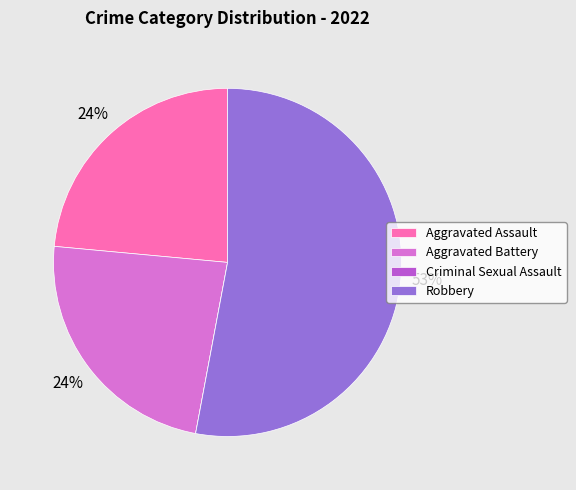

Is there any slice that represents more than half of the pie?

Yes